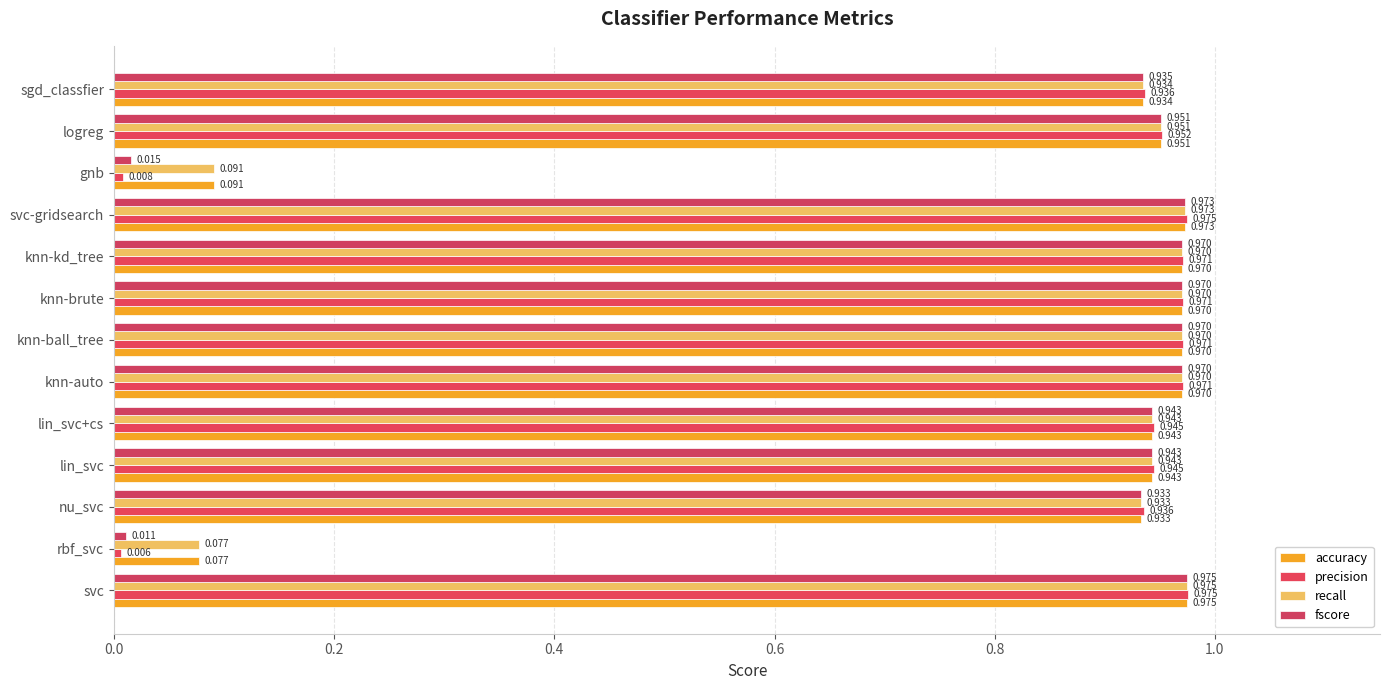

Count the number of data series in this chart.

4